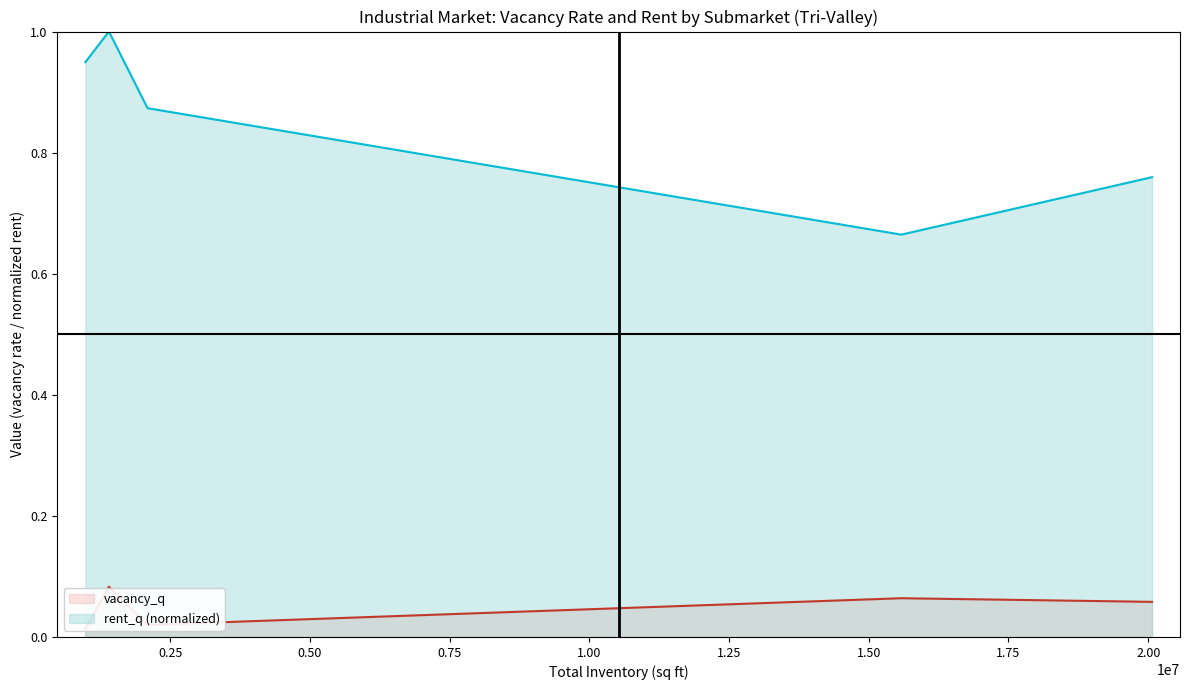

True or false: rent_q (normalized) and vacancy_q cross at least once.

False